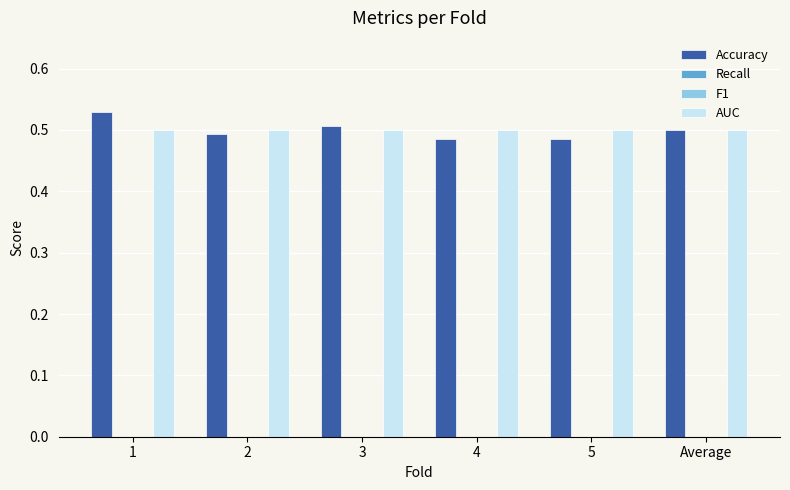

What is the total value across all series at 2?

1.0